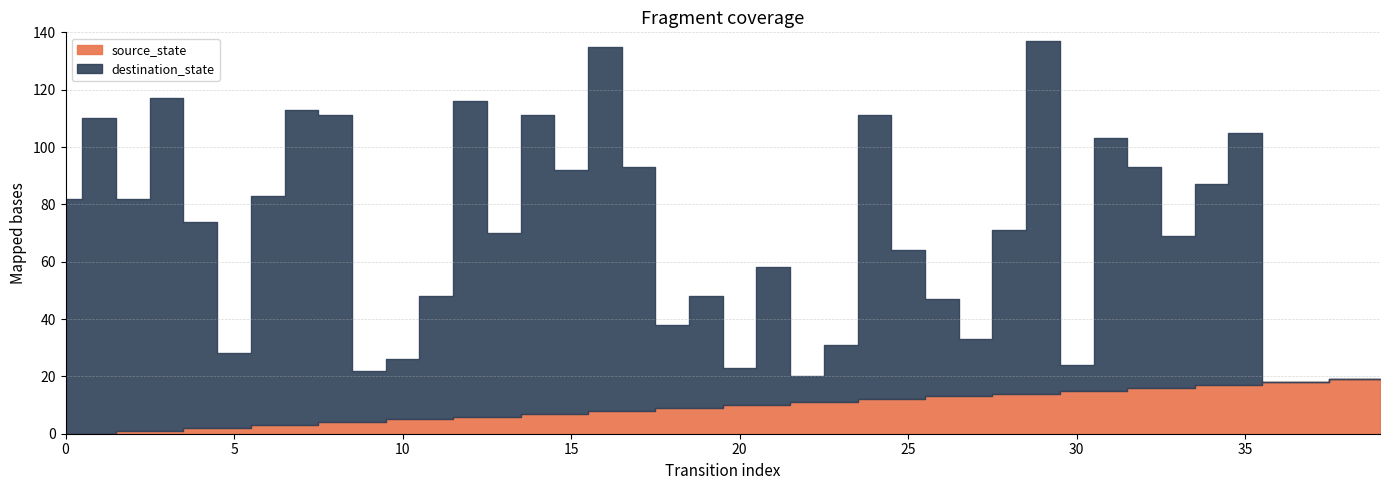

True or false: source_state has more than 0 points higher than both neighbors.

False